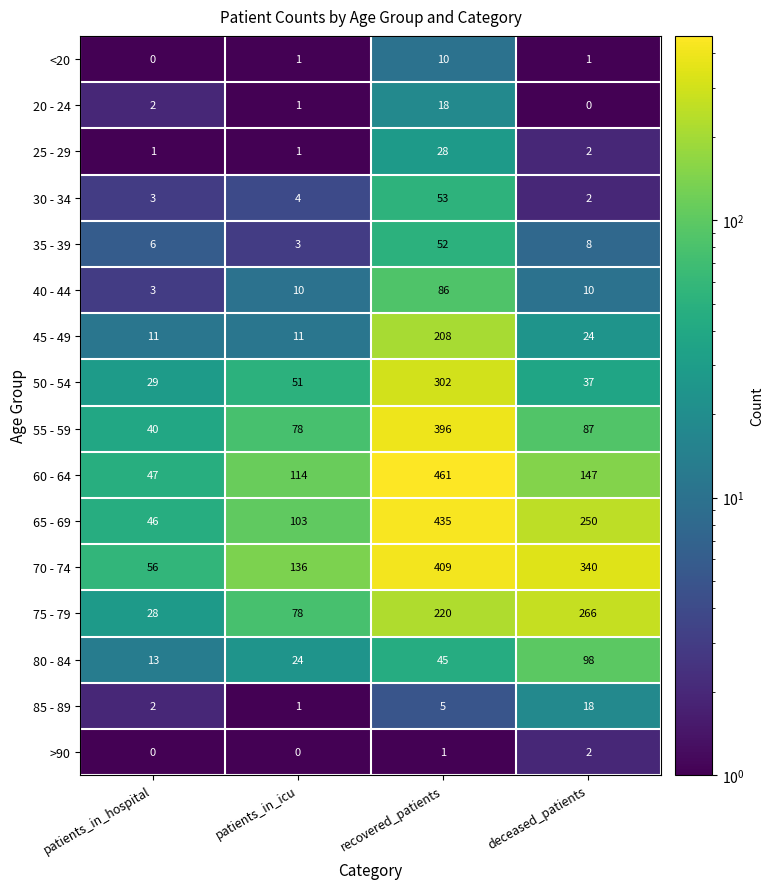

What is the lowest value of the 55 - 59 series?

40